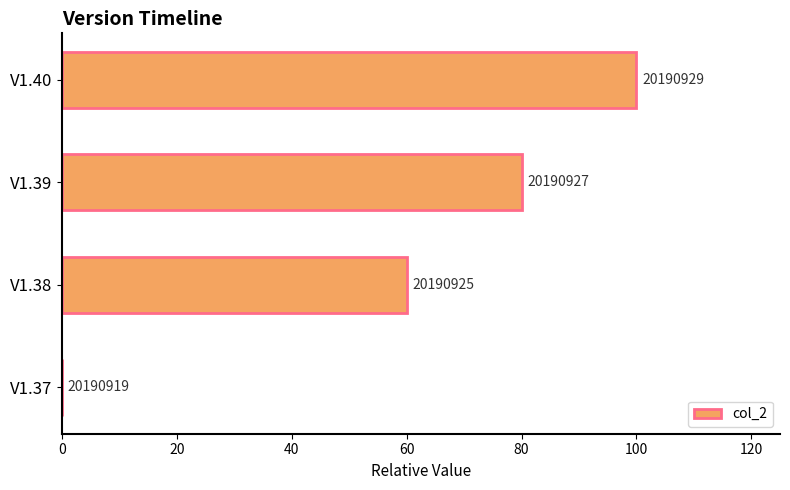

Are the bars horizontal?

Yes